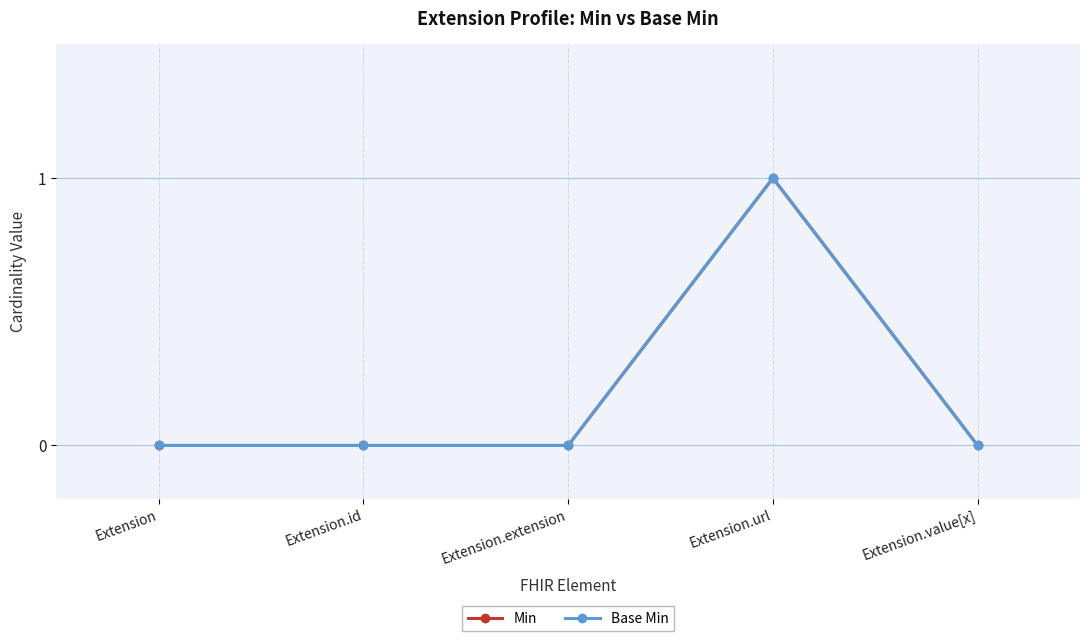

Rank the categories by Min value from highest to lowest.

Extension.url, Extension, Extension.id, Extension.extension, Extension.value[x]